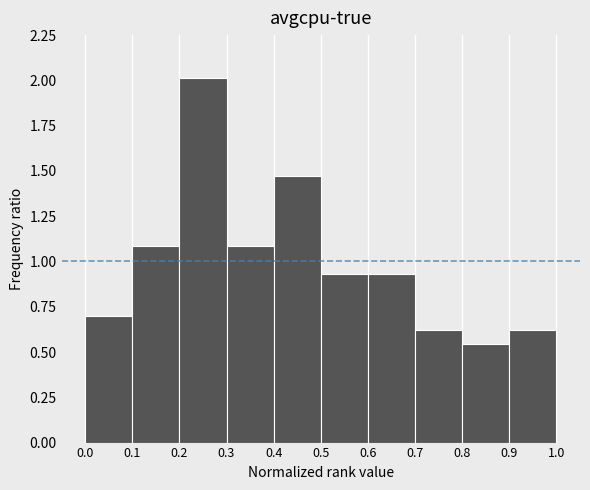

What is the height of the bar covering 0.6 to 0.7 on the x-axis? The values are not printed on the chart, so give them approximately, as read against the axis.

0.95